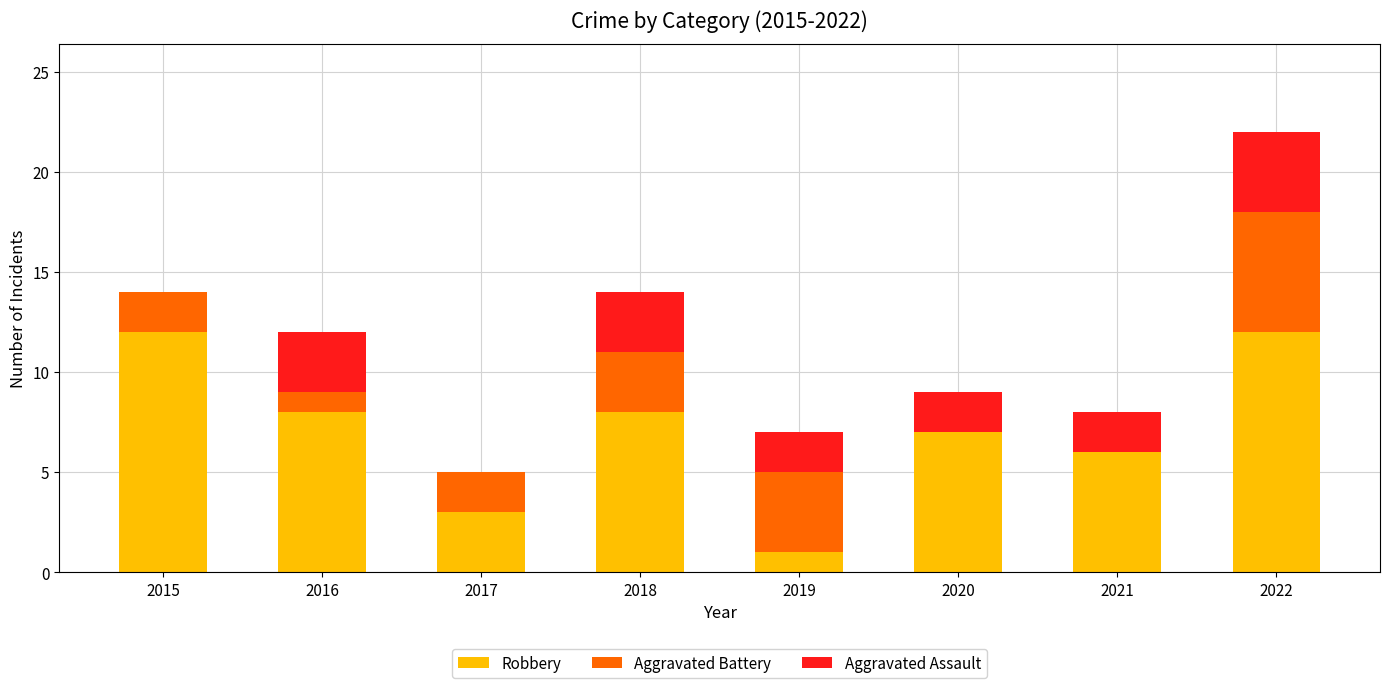

What is the highest value of the Robbery series?

12